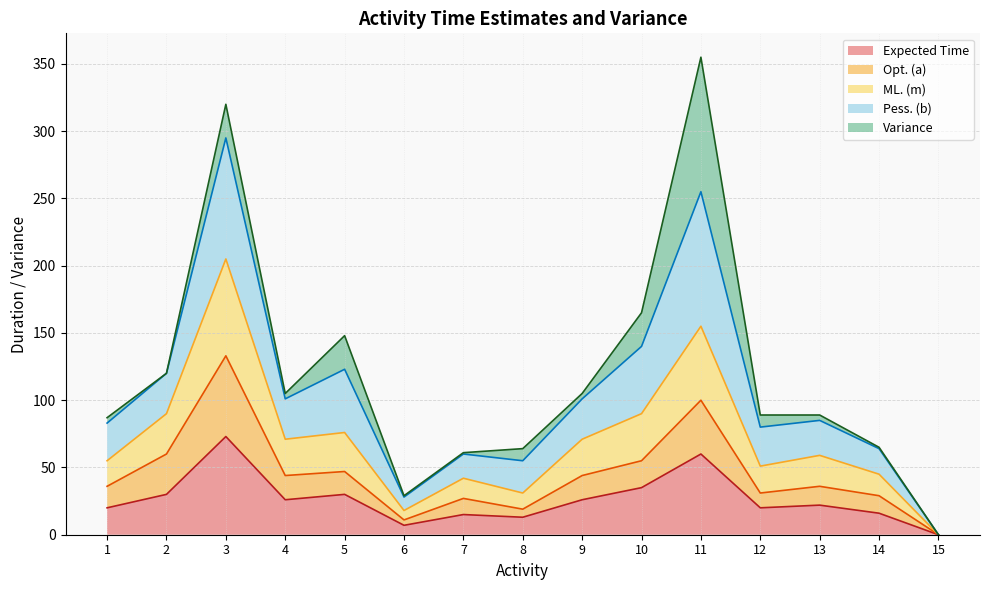

True or false: Expected Time and ML. (m) cross at least once.

False